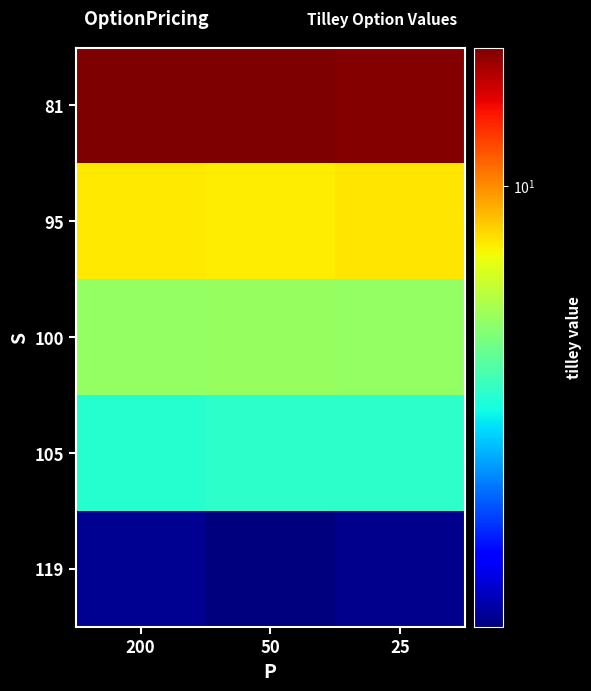

Reading left to right, transcribe all the data shown in this chart.

81: 200=15.3	50=15.2	25=15.2
95: 200=8.4	50=8.4	25=8.5
100: 200=6.6	50=6.7	25=6.6
105: 200=5.2	50=5.3	25=5.3
119: 200=2.6	50=2.6	25=2.6